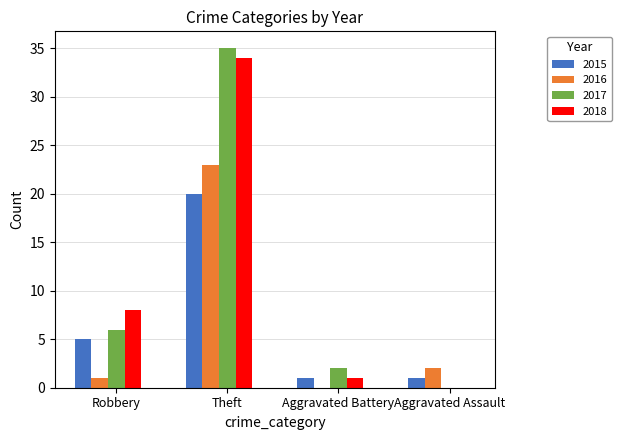

Where is 2017 nearest to the value 17?

Robbery